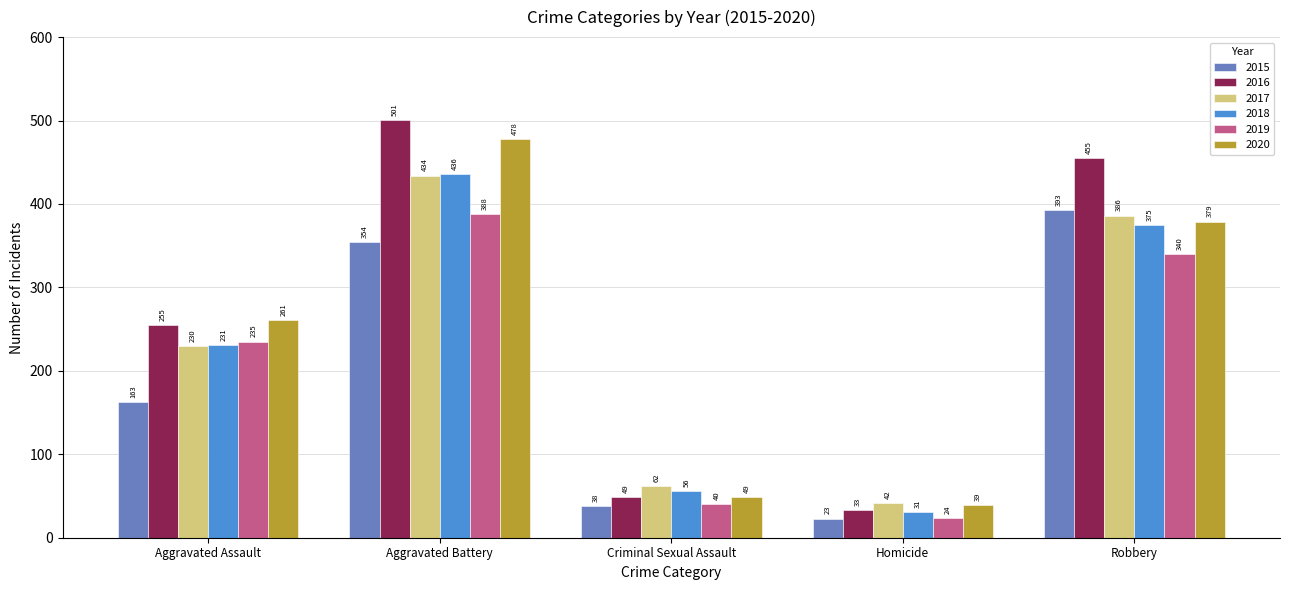

At which category is the sum across all series the highest?

Aggravated Battery